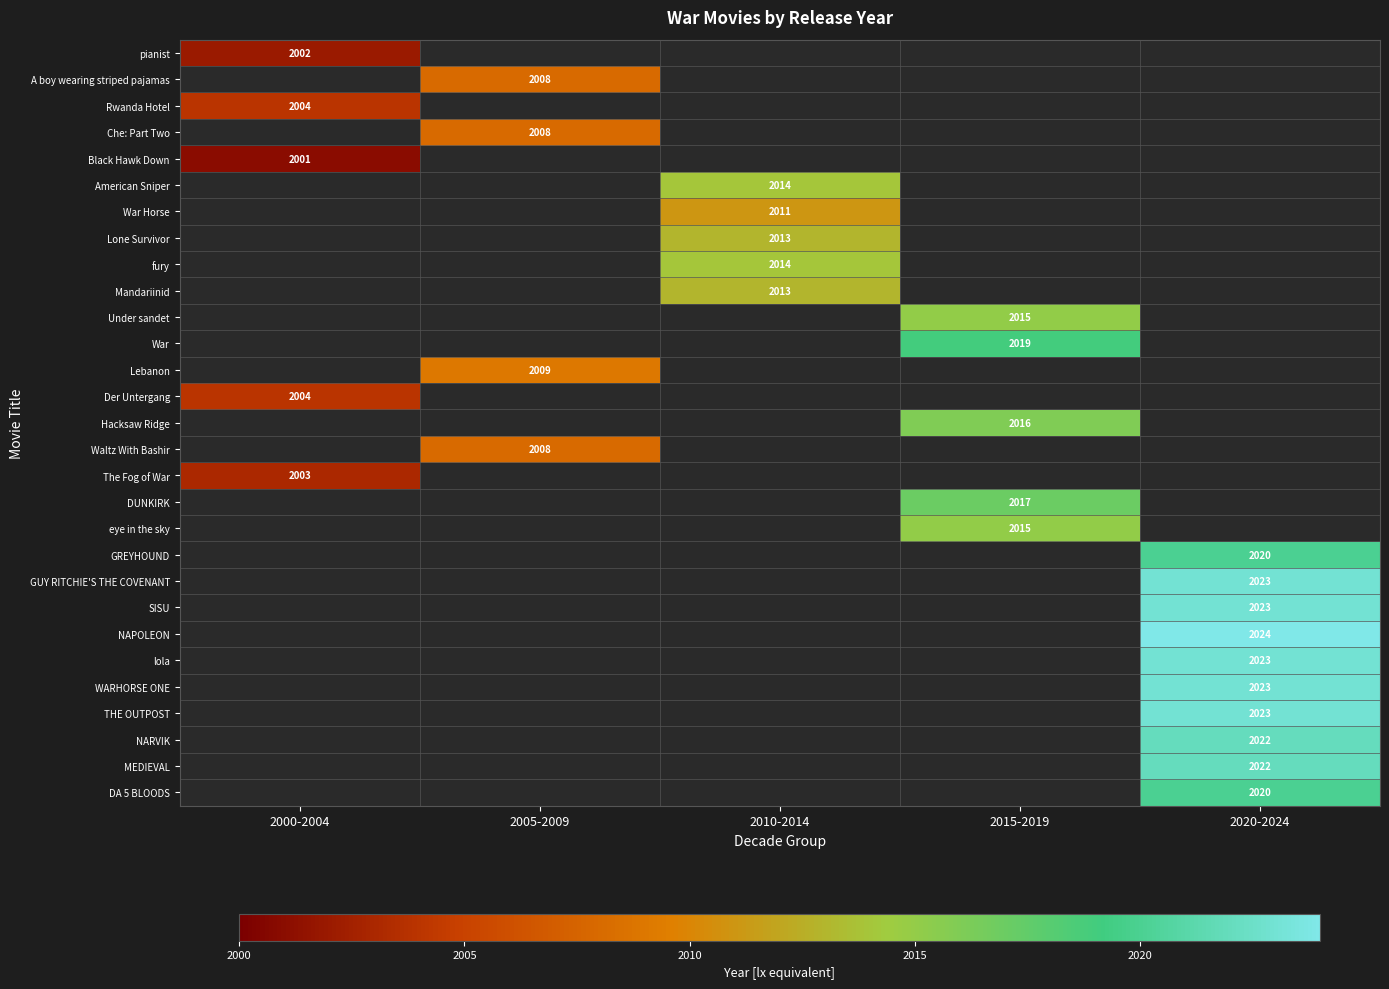

What is the maximum value shown in the chart?

2024.0